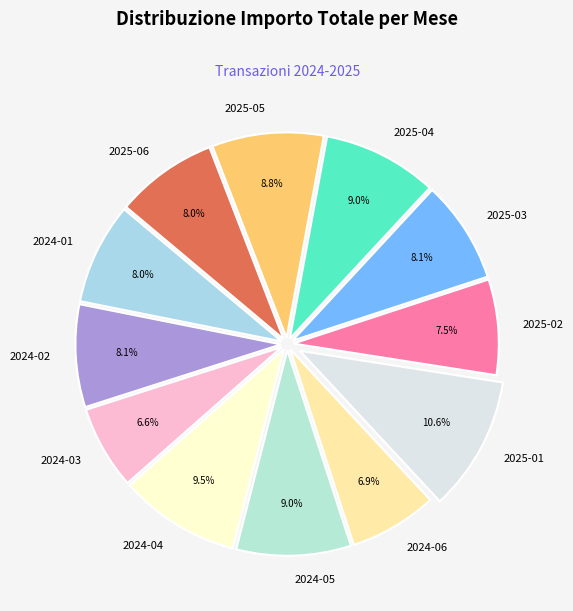

Between 2024-03 and 2025-05, which is larger?

2025-05